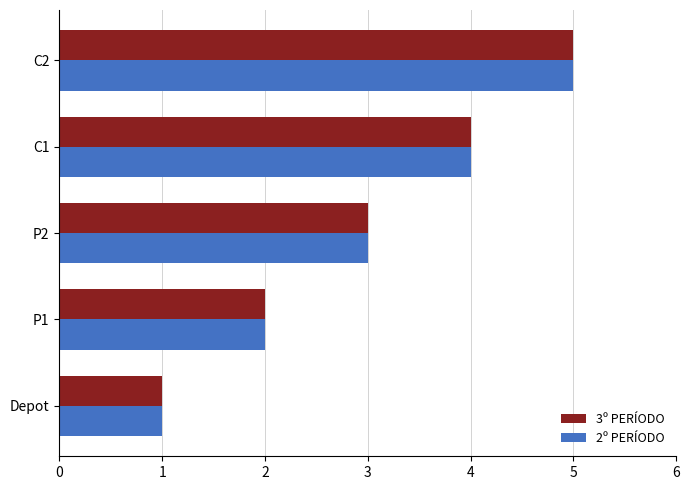

What is the greatest value displayed?

5